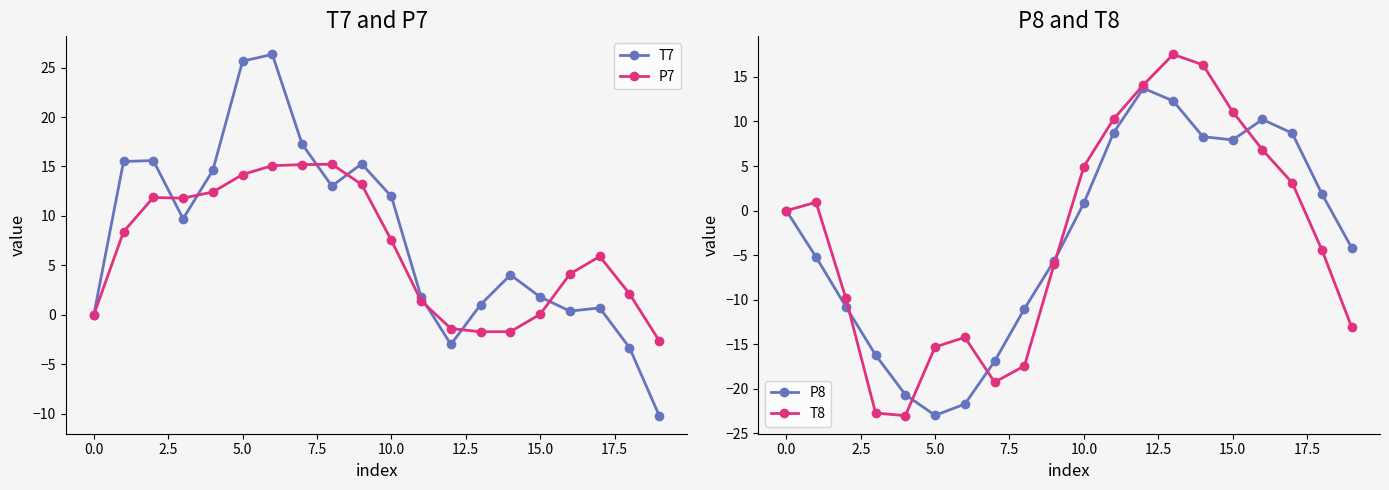

How many lines are shown in the chart?

4